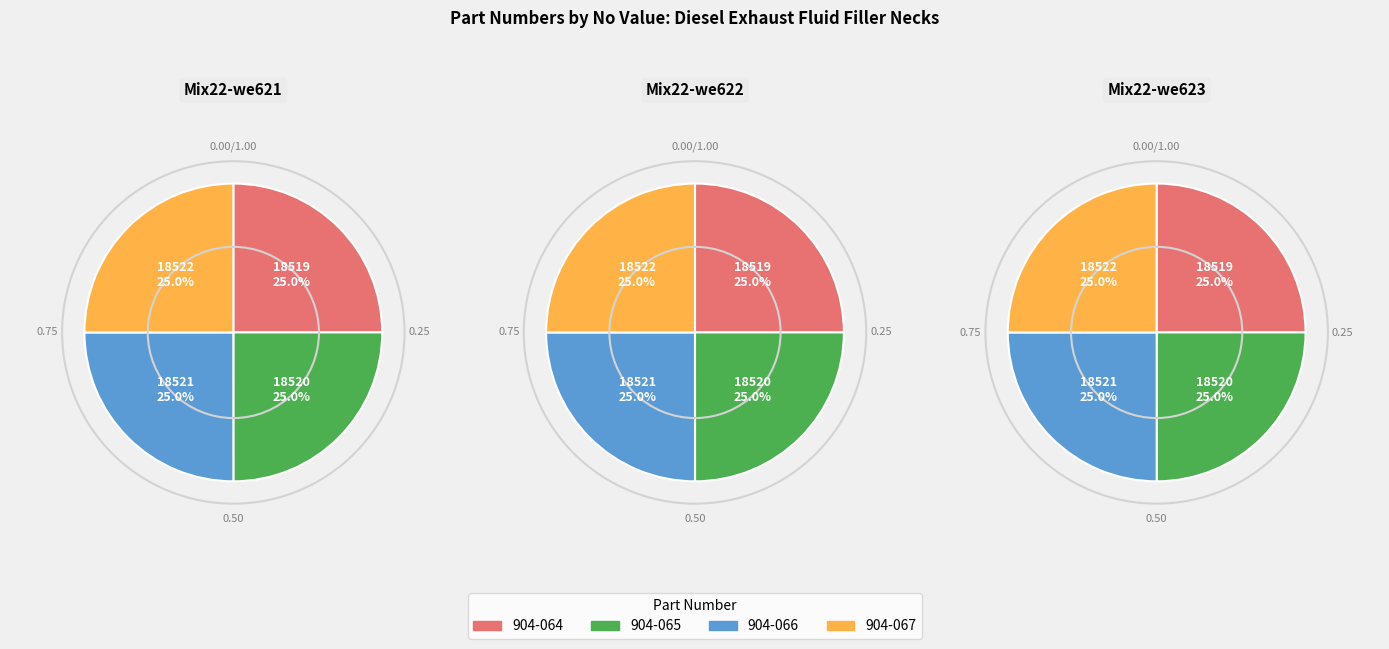

What is the total percentage of 904-067 and 904-065?

50.0%